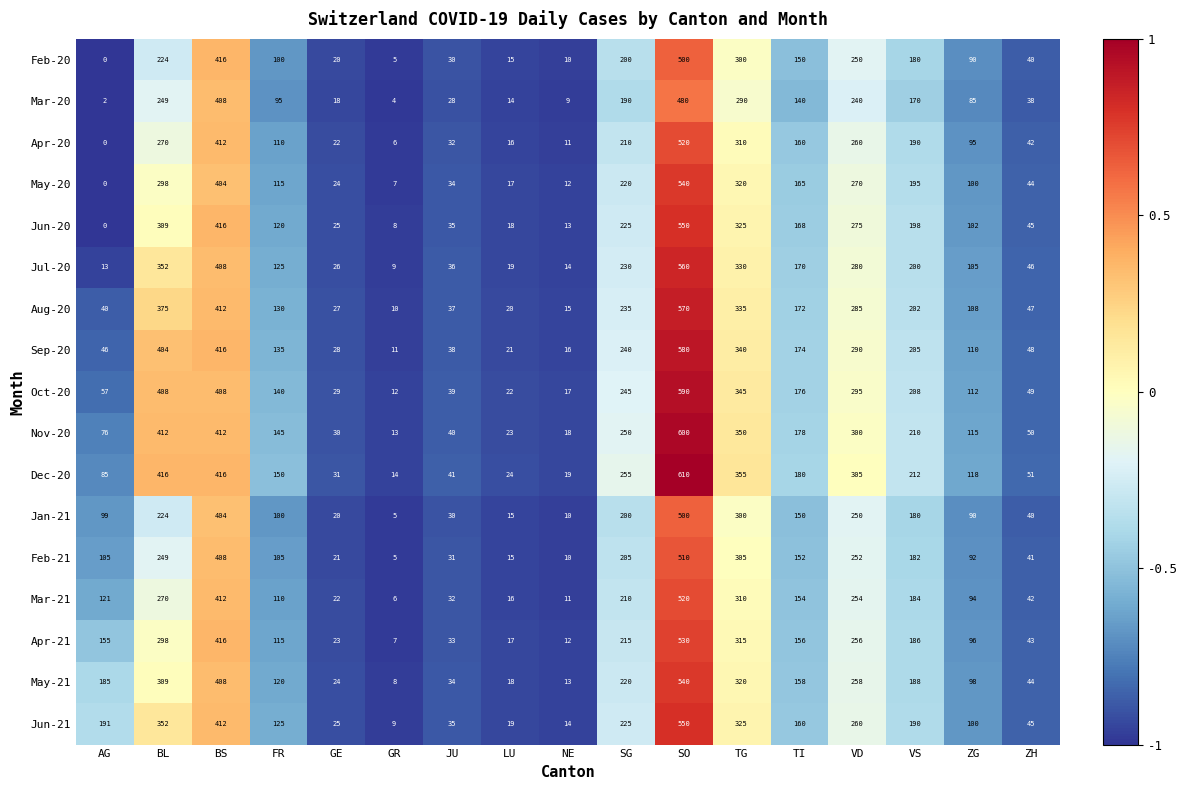

What is the difference between the May-20 values at SG and BS?

184